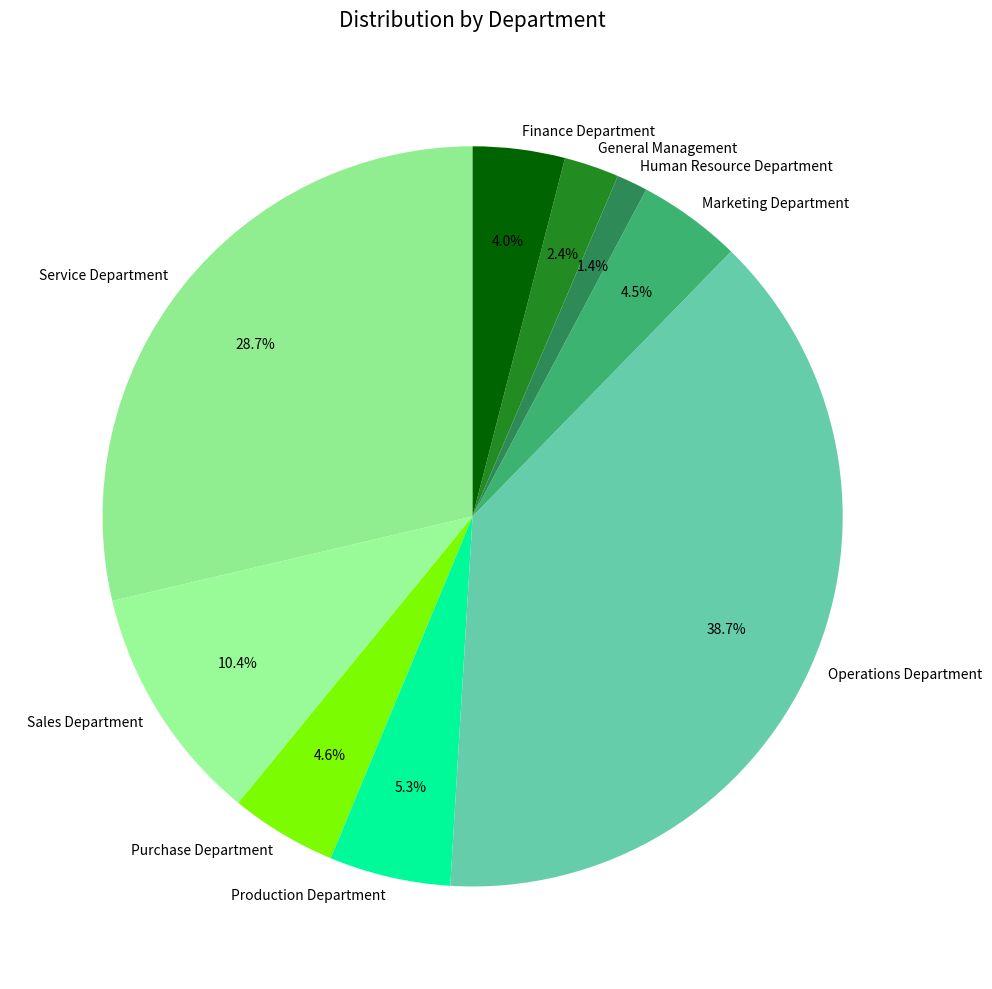

What is the smallest slice in the pie chart?

Human Resource Department